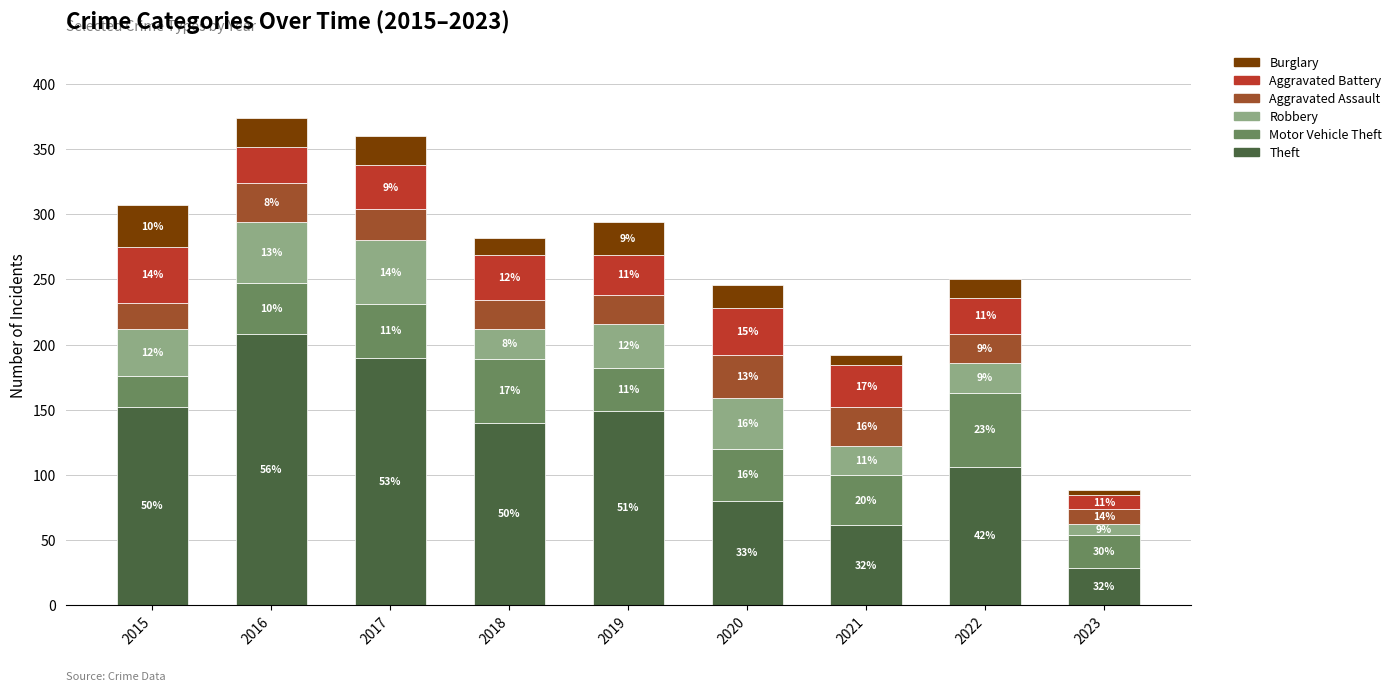

How many bars are there in total?

9